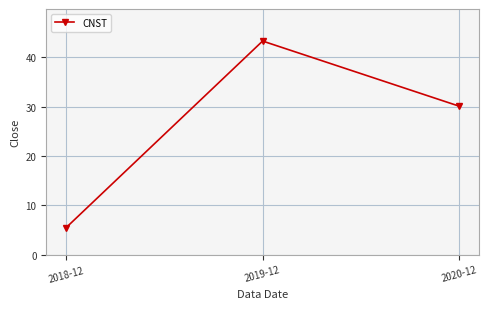

What is the ratio of the value at 2020-12 to the value at 2019-12?

0.7